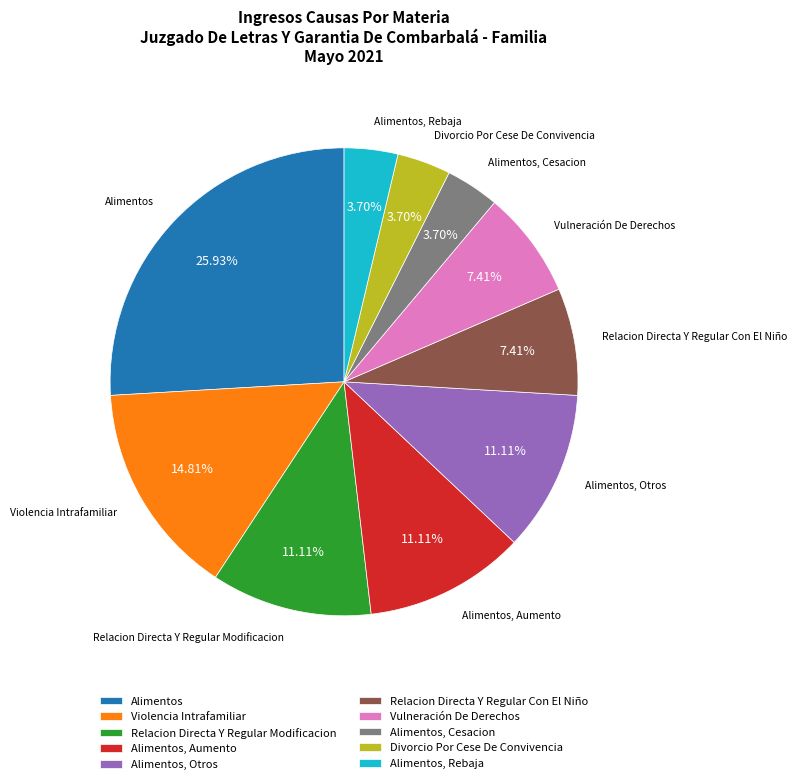

How many slices are in this pie chart?

10